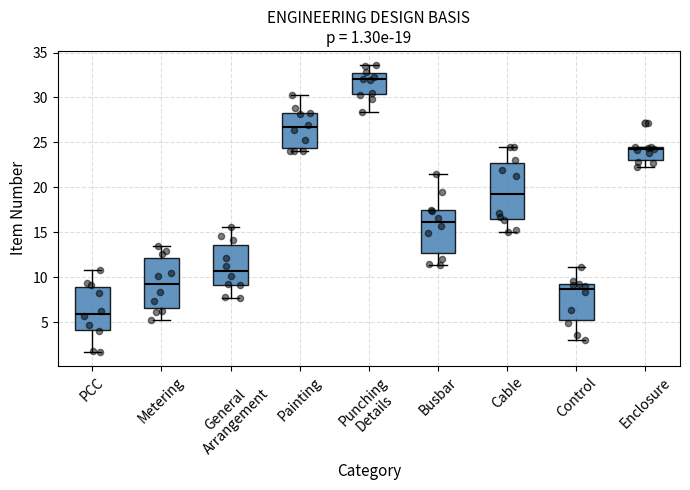

Which box is the tallest, from its lower edge to its upper edge?

Cable